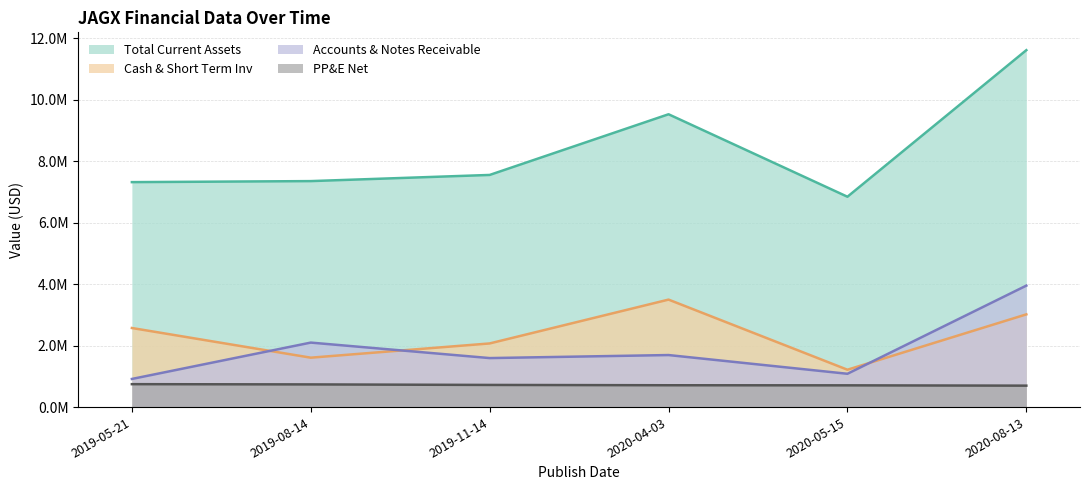

What is the lowest value of the Cash & Short Term Inv series?

1215000